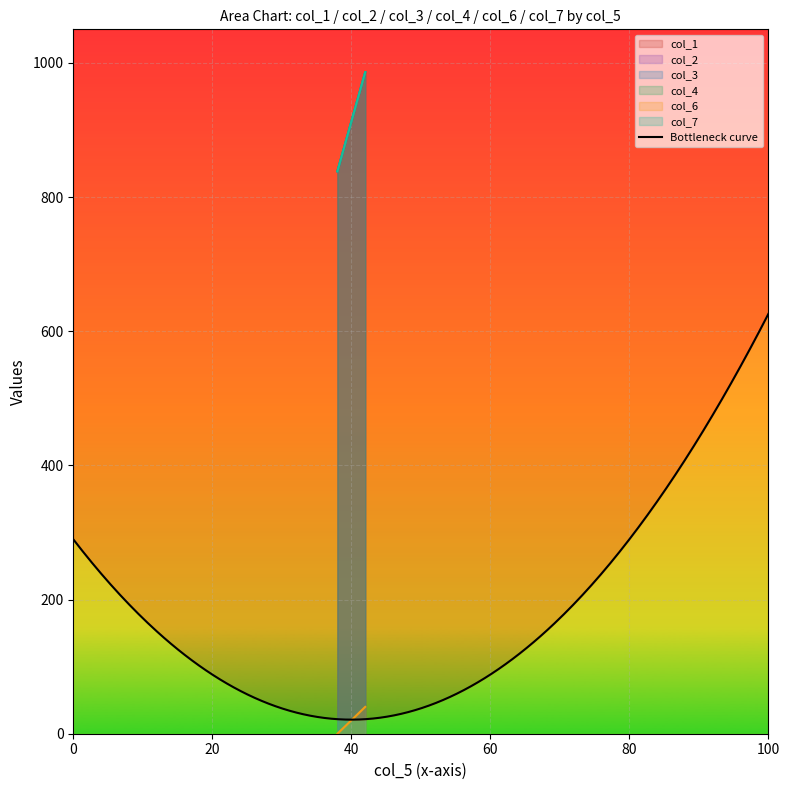

How many data points in col_1 are less than 986?

1